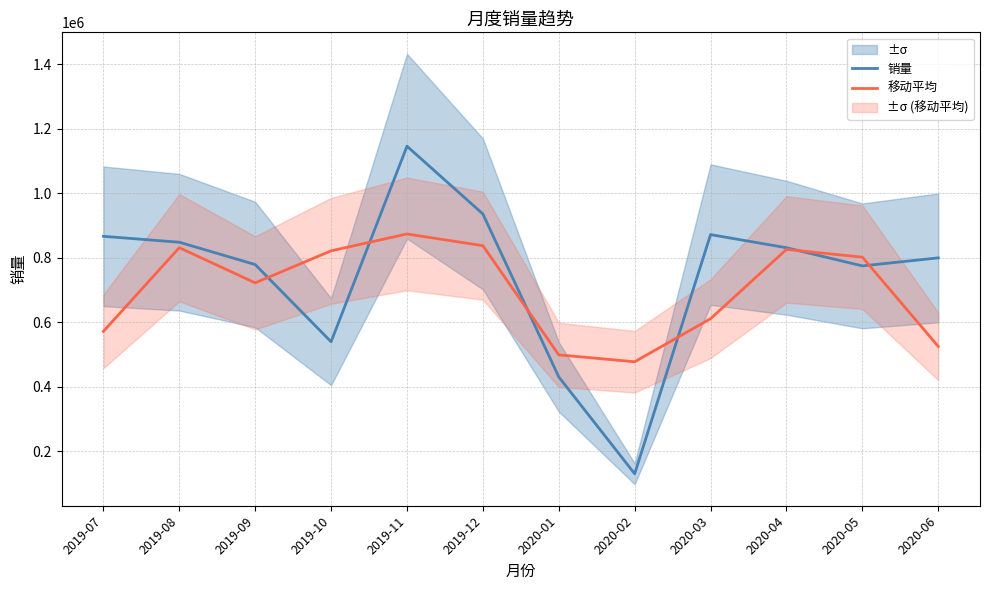

Is it true that 销量 equals 312231.9 at 2019-07?

False